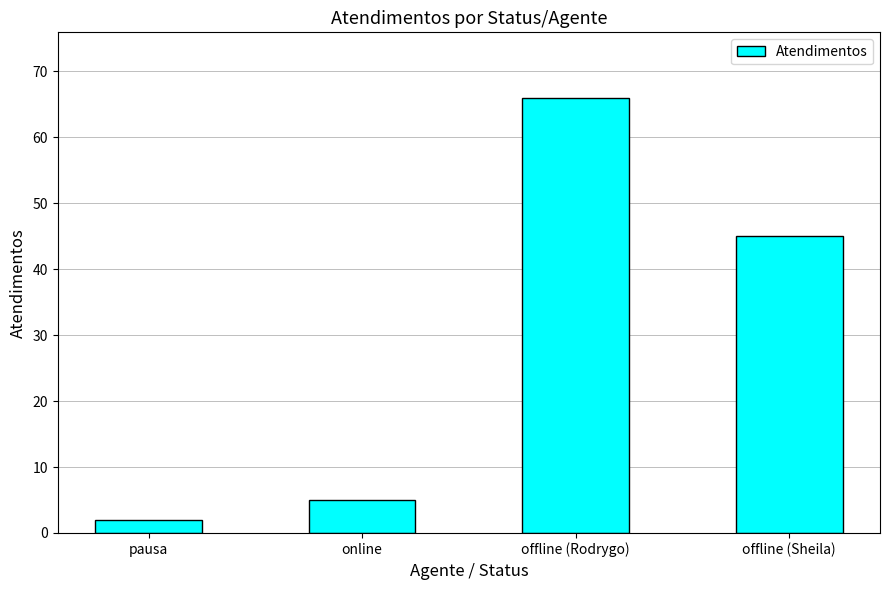

At which category does the chart reach its minimum across all series?

pausa